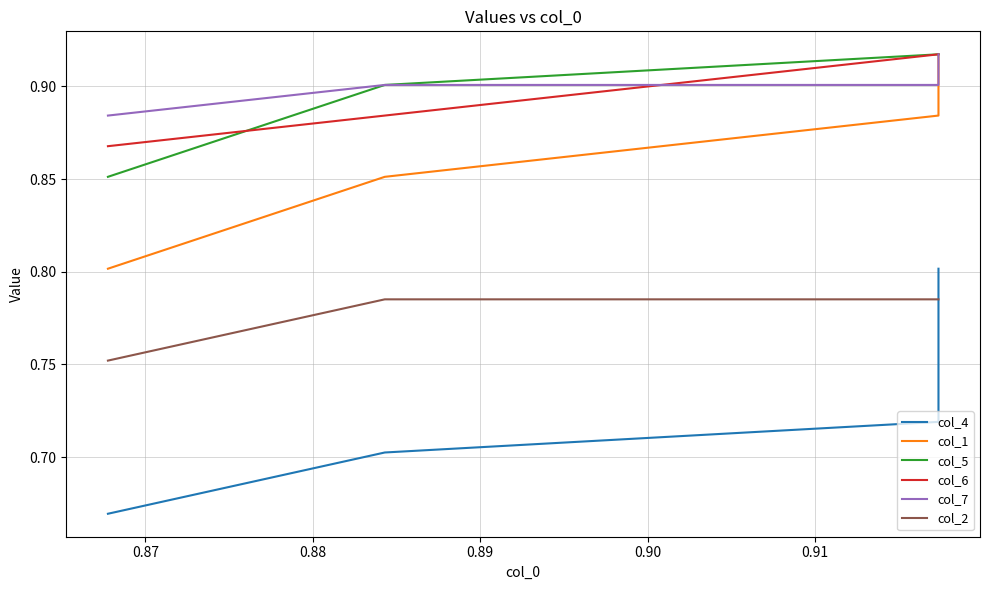

What is the sum of all col_7 values?

9.1